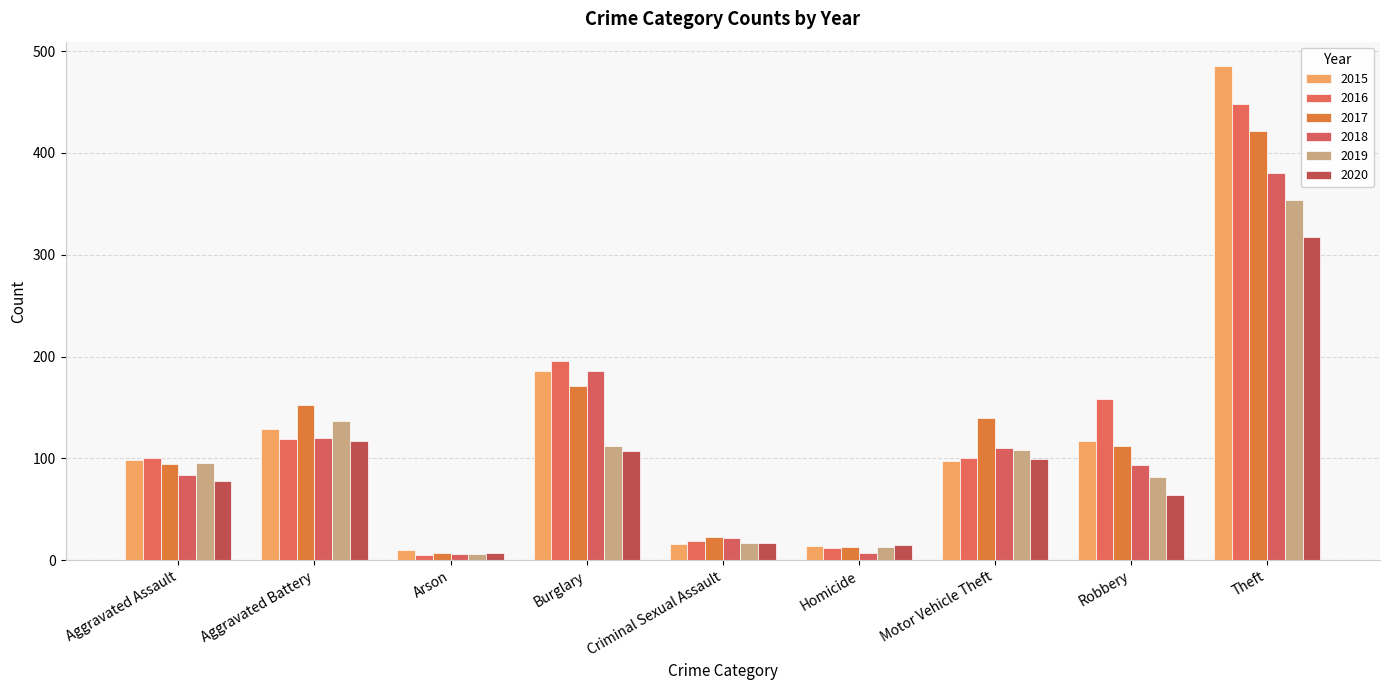

What is the label of the 6th bar from the right?

Burglary